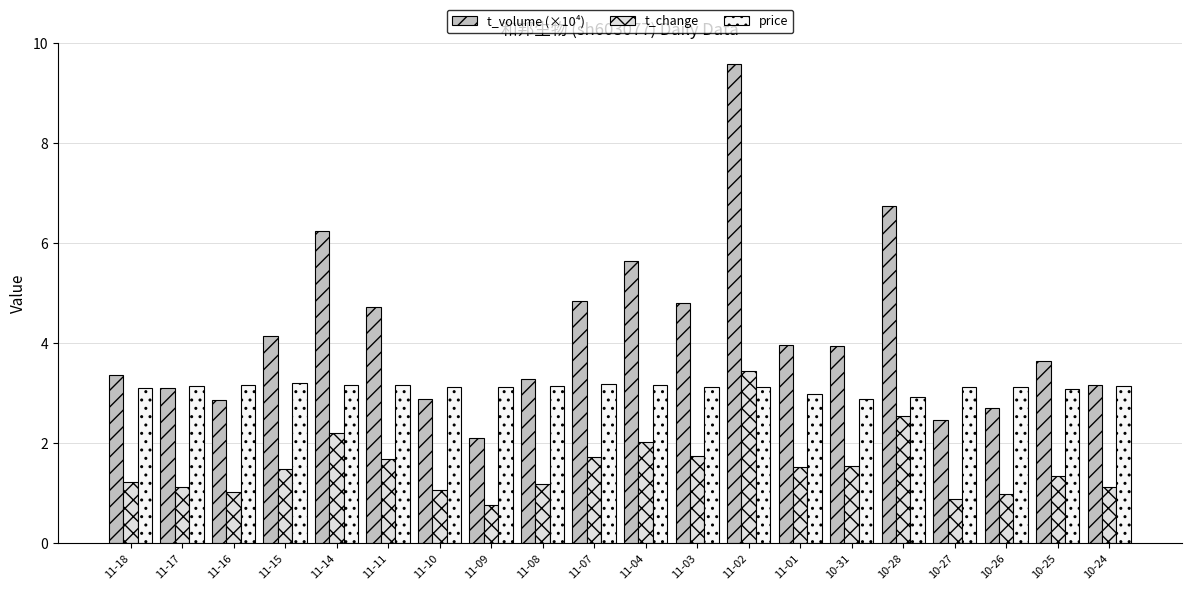

What is the difference between the t_change values at 11-01 and 11-10?

0.5